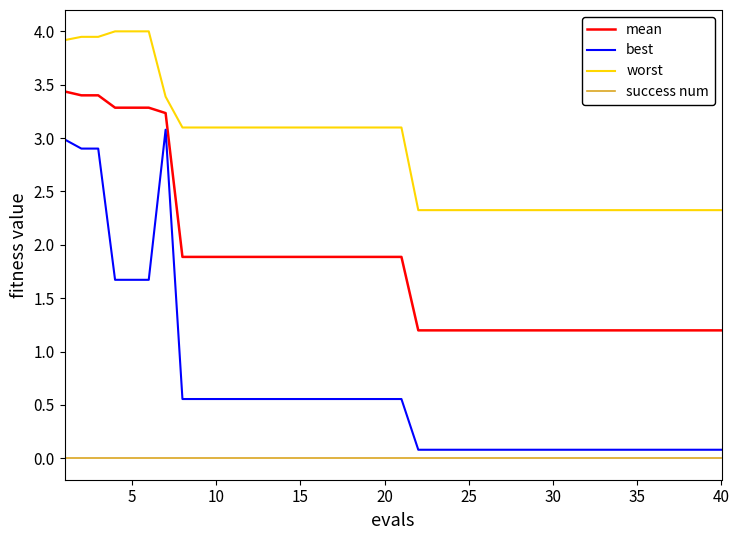

Which series has the largest range (max minus min)?

best